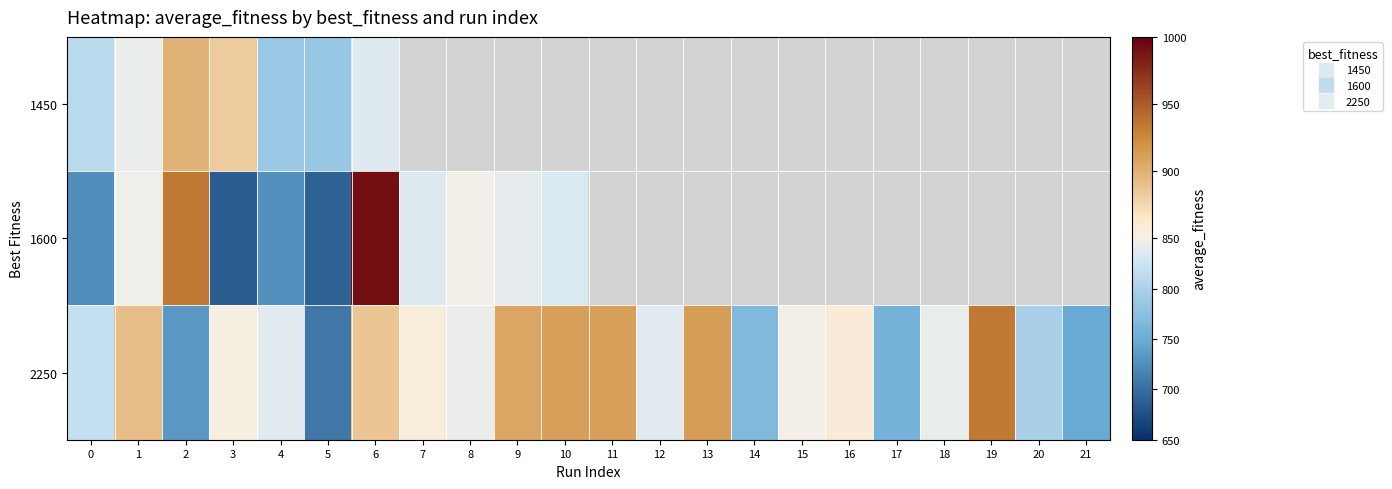

What is the spread (max minus min) of values at 0?

91.5